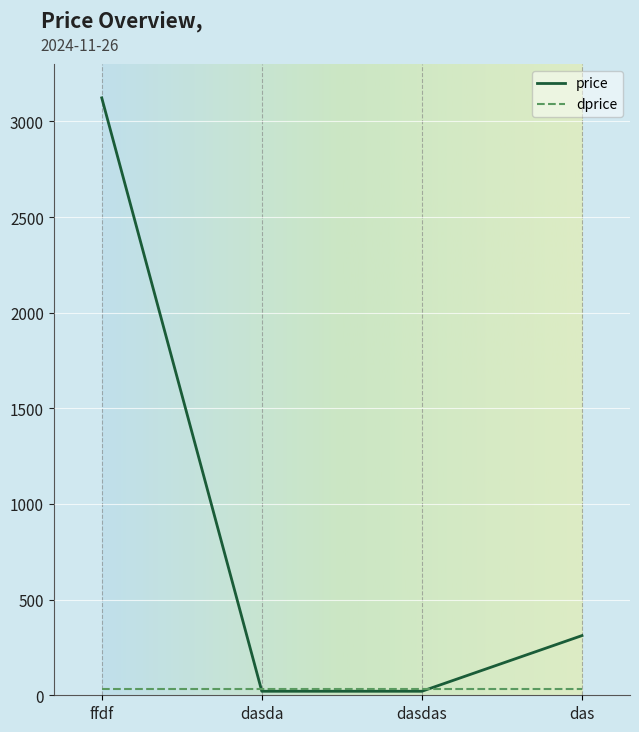

How many categories are shown in the chart?

4